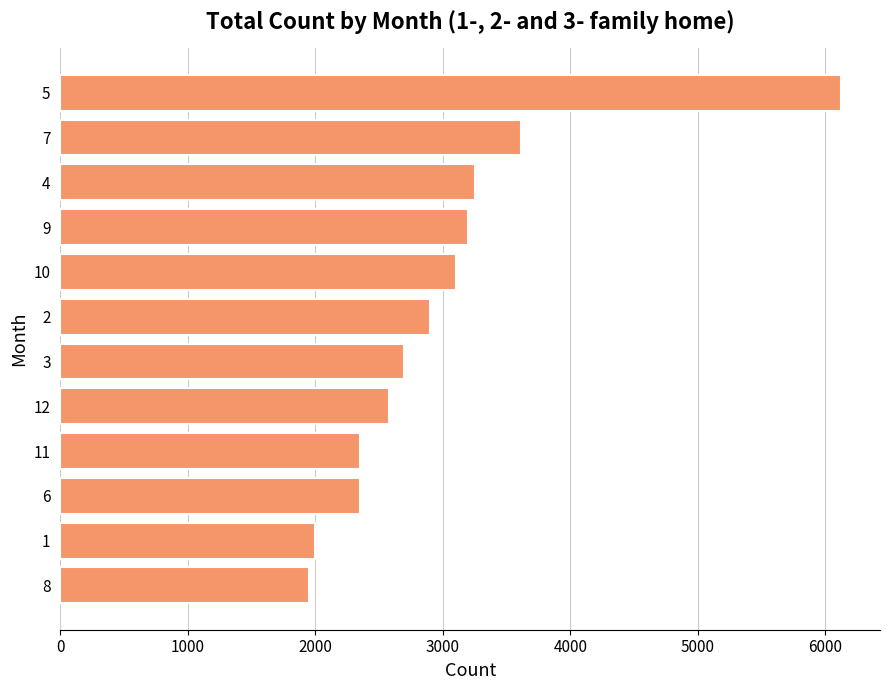

What is the average value?

3010